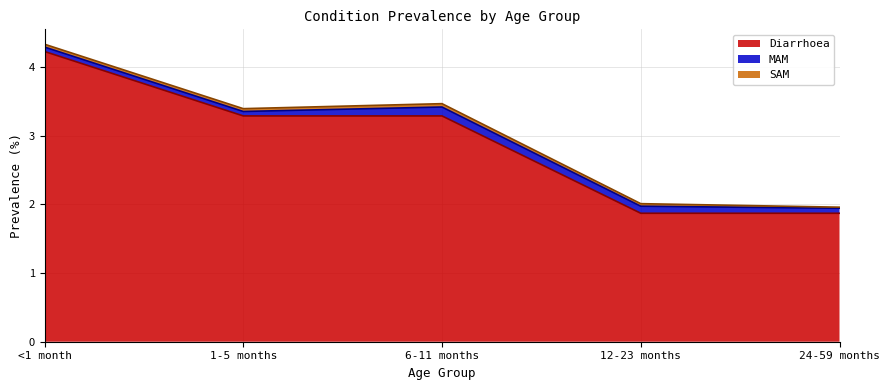

What is the sum of the MAM values at 24-59 months and 6-11 months?

0.2